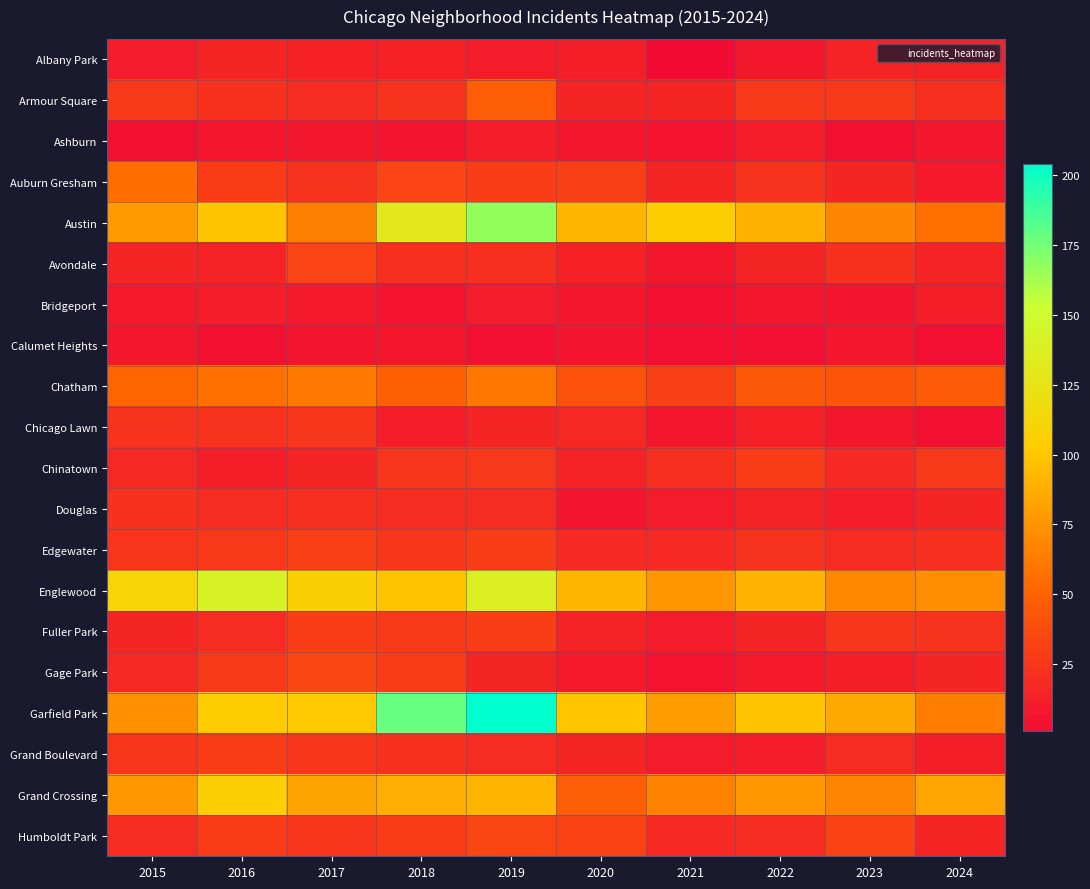

Which has a higher value, 2022 or 2024?

2024